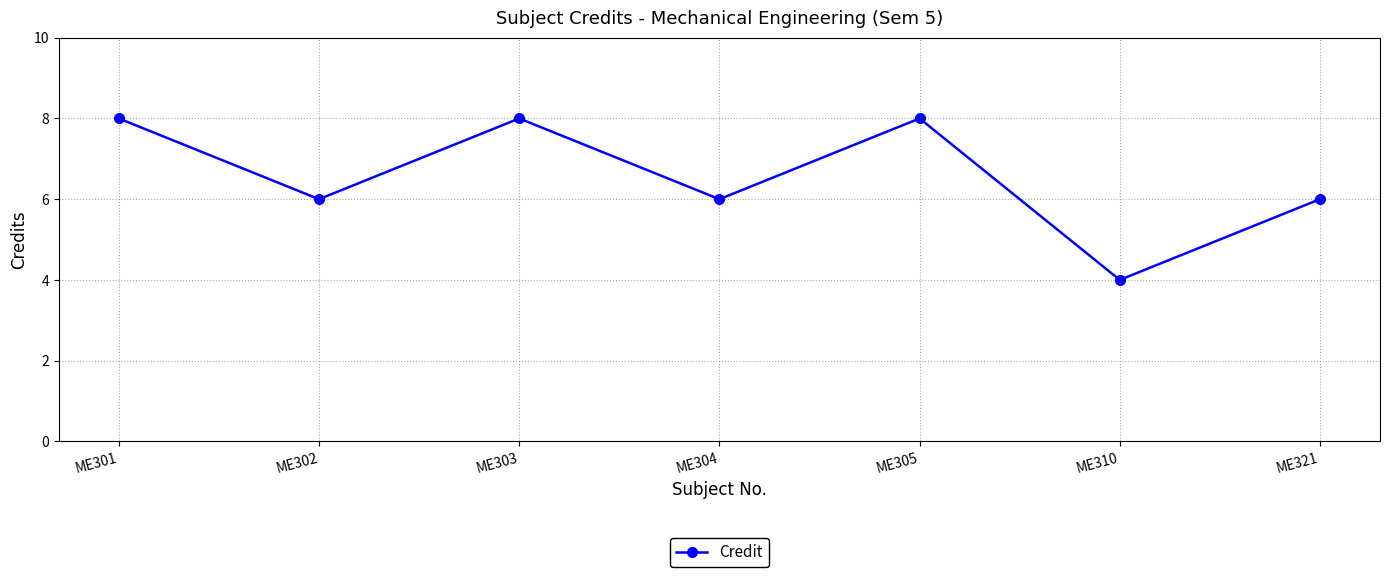

What is the value of the 5th point from the left?

8